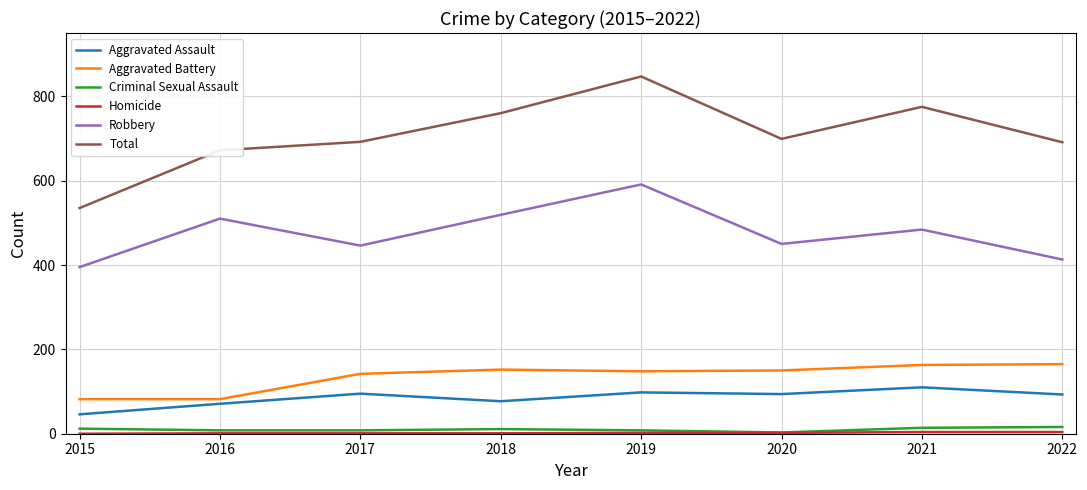

Does the chart display data point markers on the line(s)?

No